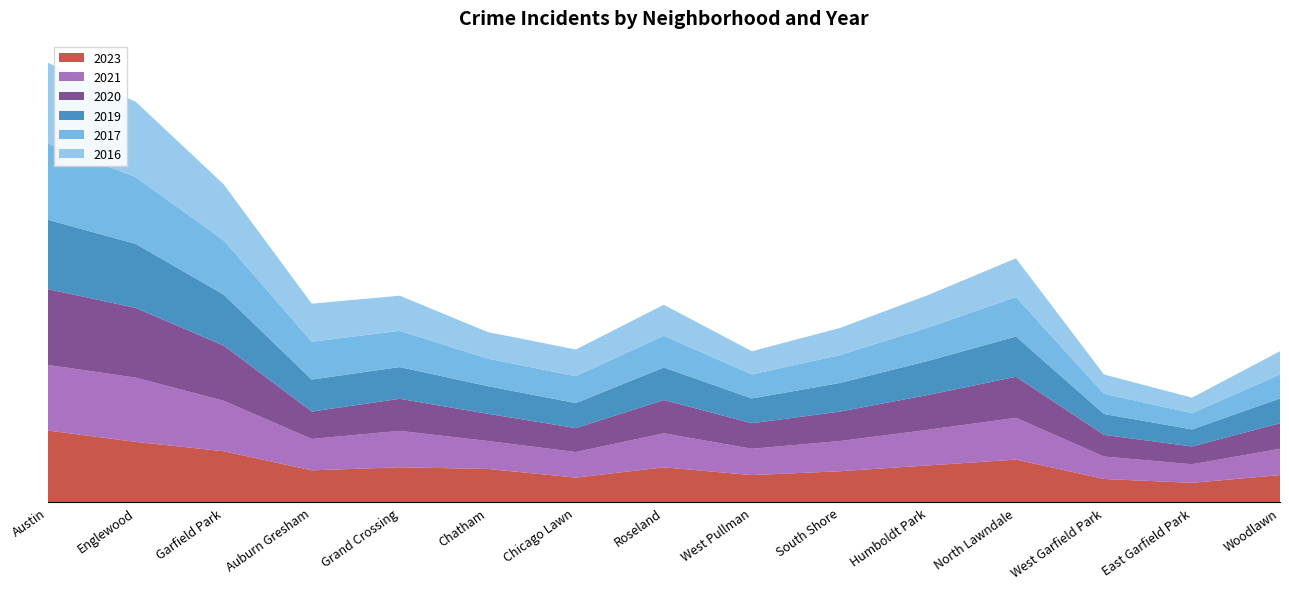

Reading right to left, what are all the values shown in this chart?

2023: 700	500	600	1100	950	800	700	900	635	859	902	823	1316	1558	1852
2021: 680	480	580	1080	920	780	680	880	661	722	941	811	1303	1660	1695
2020: 660	460	560	1060	900	760	660	860	618	703	828	708	1426	1801	1959
2019: 640	440	540	1040	880	740	640	840	646	714	820	826	1317	1654	1792
2017: 620	420	520	1020	860	720	620	820	695	711	936	978	1401	1726	1972
2016: 600	400	500	1000	840	700	600	800	690	686	908	983	1448	1948	2086